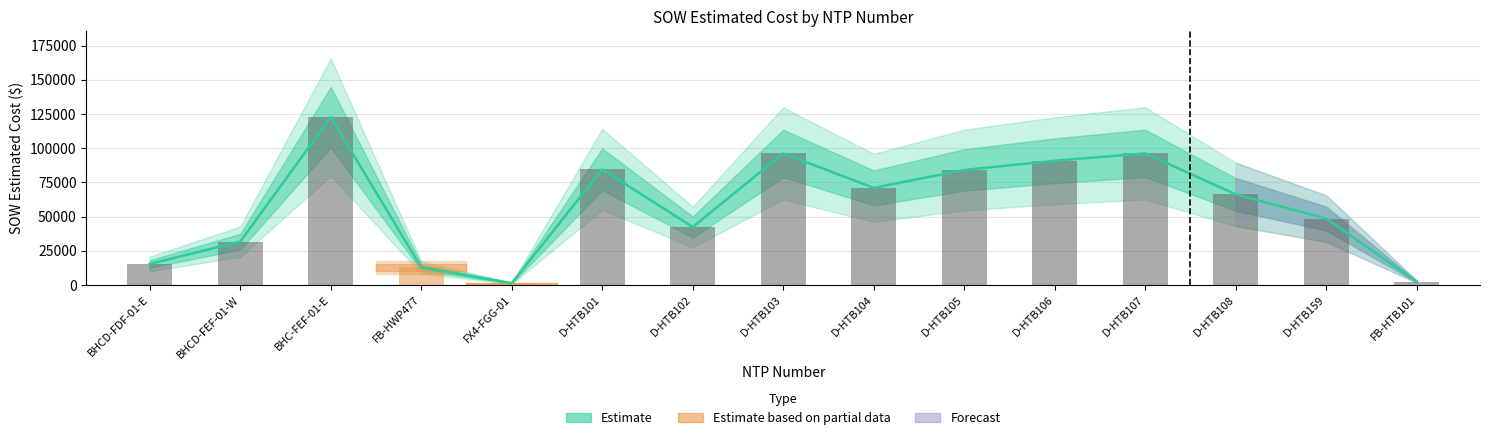

How many categories are shown in the chart?

15